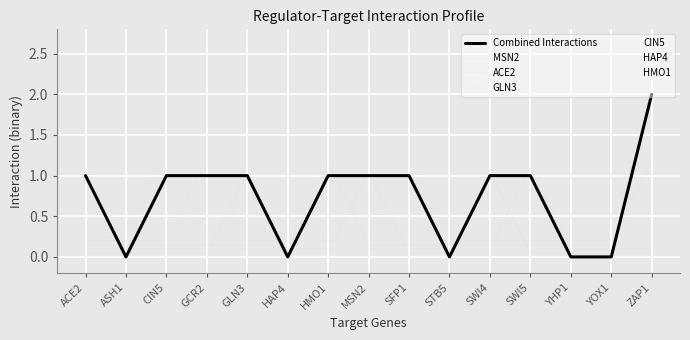

Where do MSN2 and Combined Interactions first cross each other?

ACE2 and ASH1